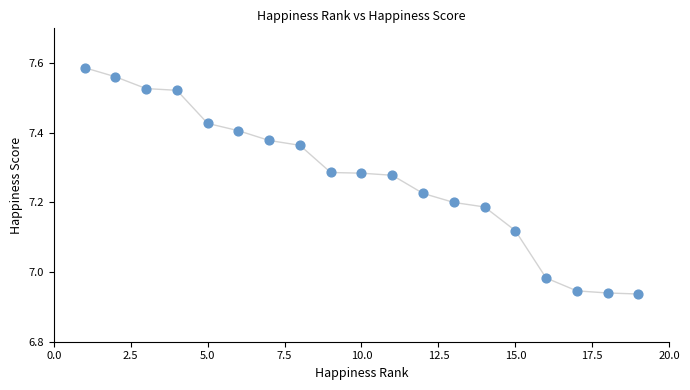

What is the range of X values (max minus min)?

18.0